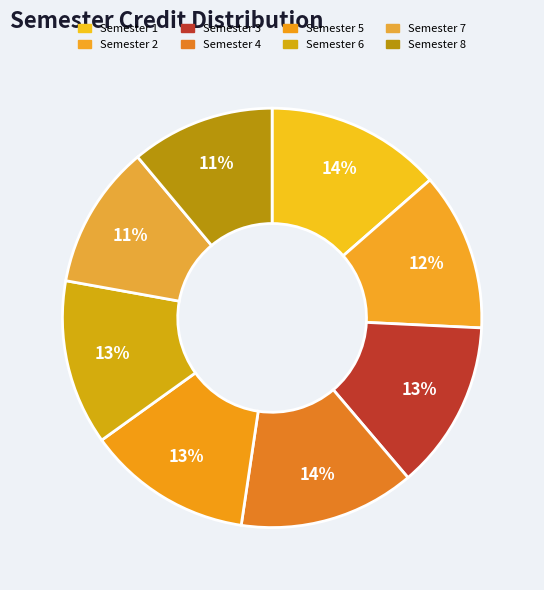

Rank the categories by value from highest to lowest.

Semester 1, Semester 4, Semester 3, Semester 5, Semester 6, Semester 2, Semester 7, Semester 8